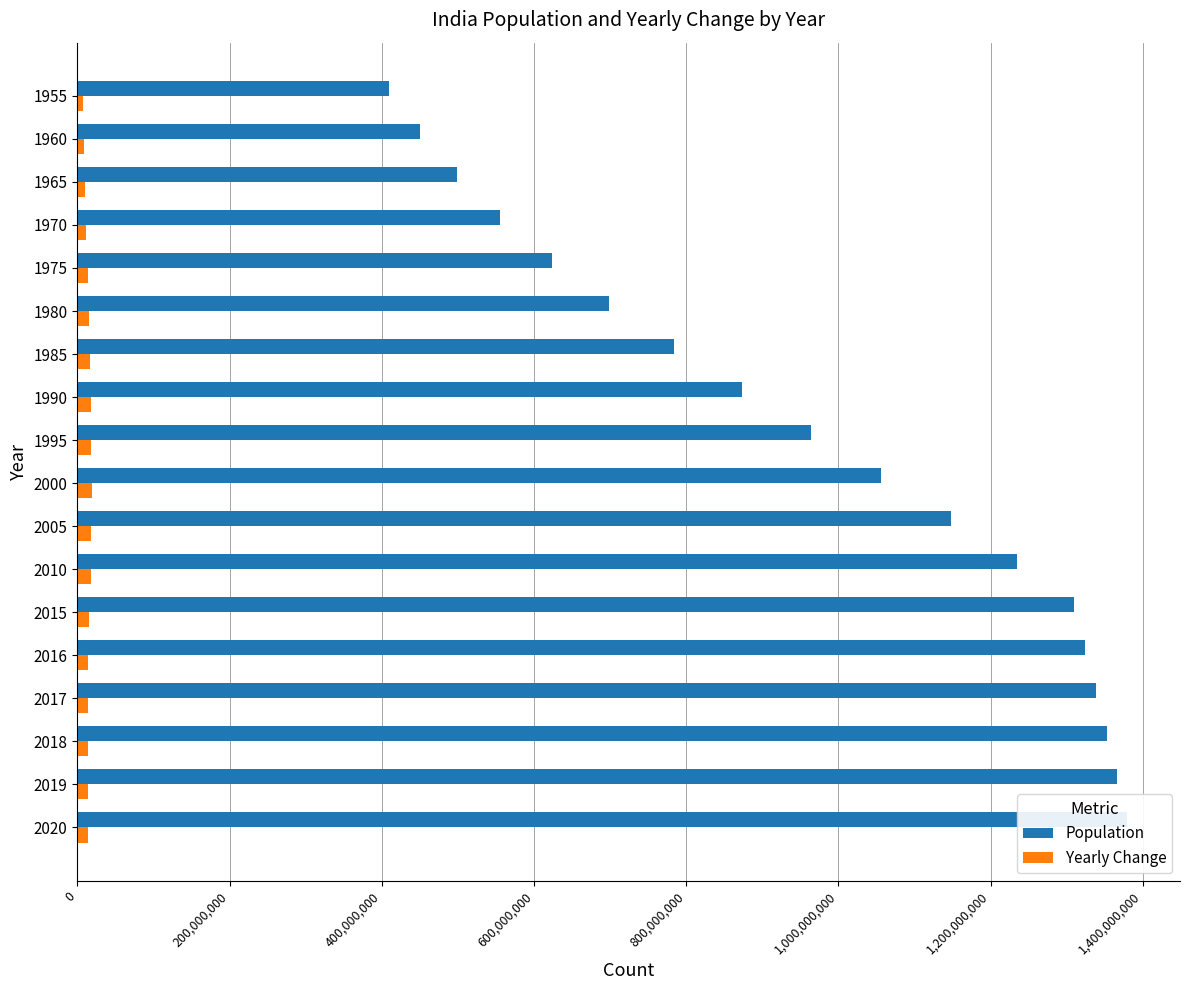

What position from the left is 0?

1